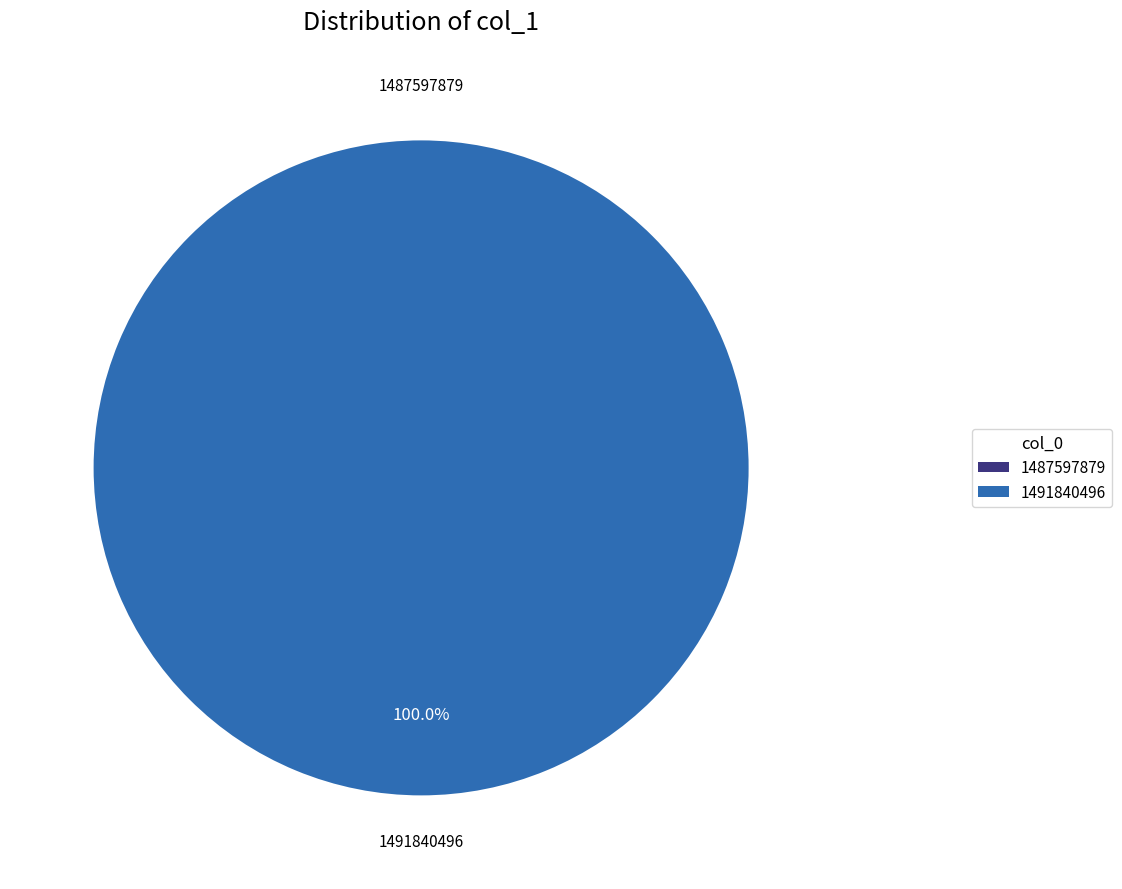

Rank the categories by value from lowest to highest.

1487597879, 1491840496